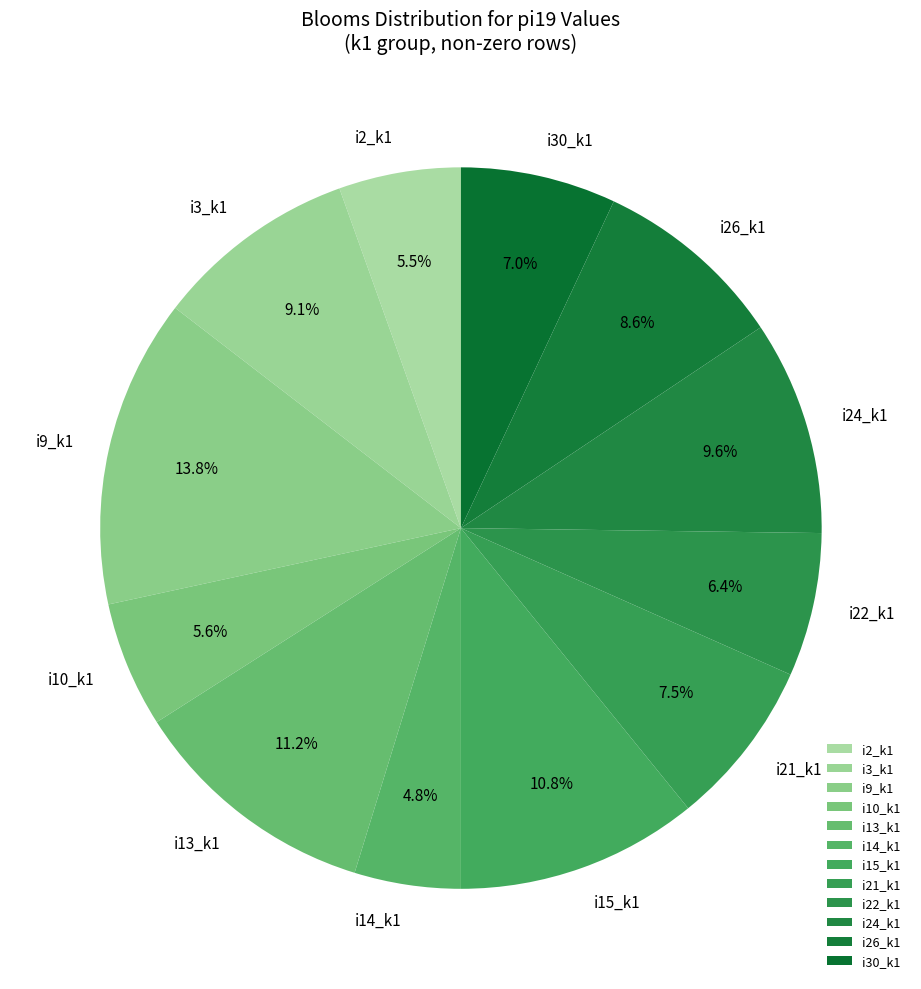

Is there any slice that represents more than half of the pie?

No